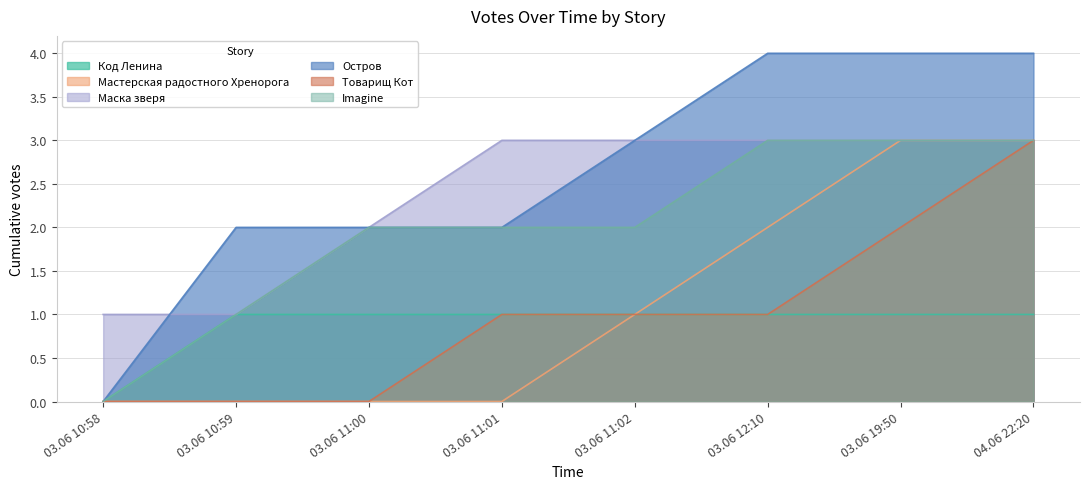

At which label does Товарищ Кот reach its peak?

04.06 22:20